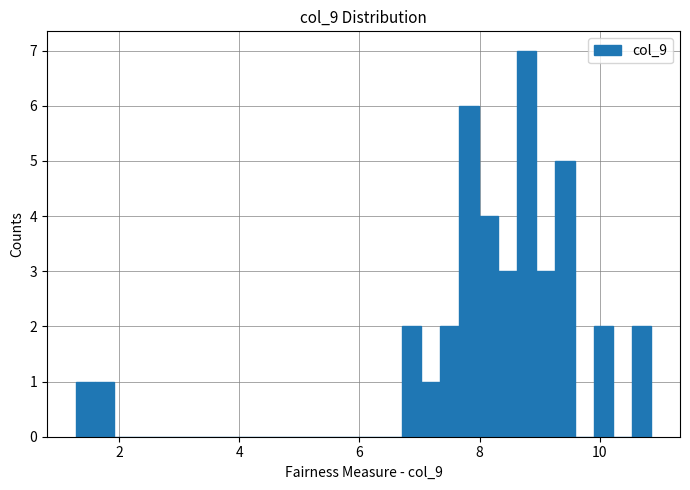

Around what value on the x-axis is the tallest bar? Give the approximate position of its centre, as read against the axis.

8.8